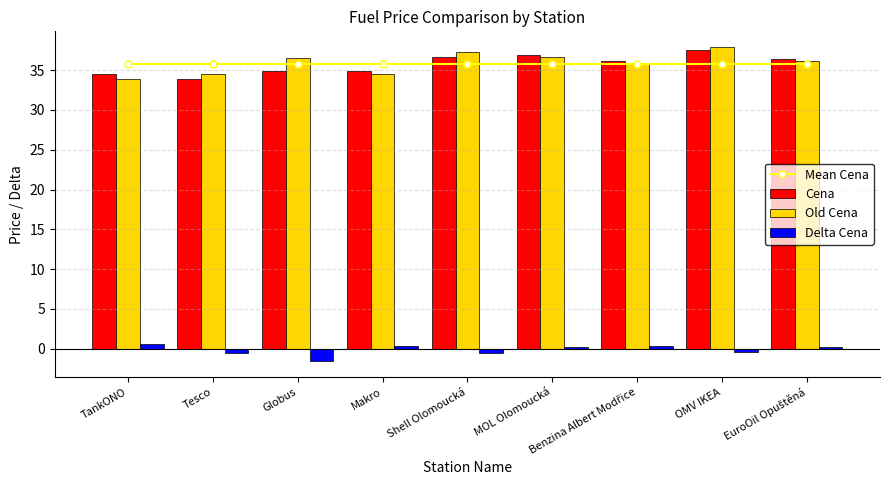

True or false: Mean Cena has a value of 7.9 at MOL Olomoucká.

False